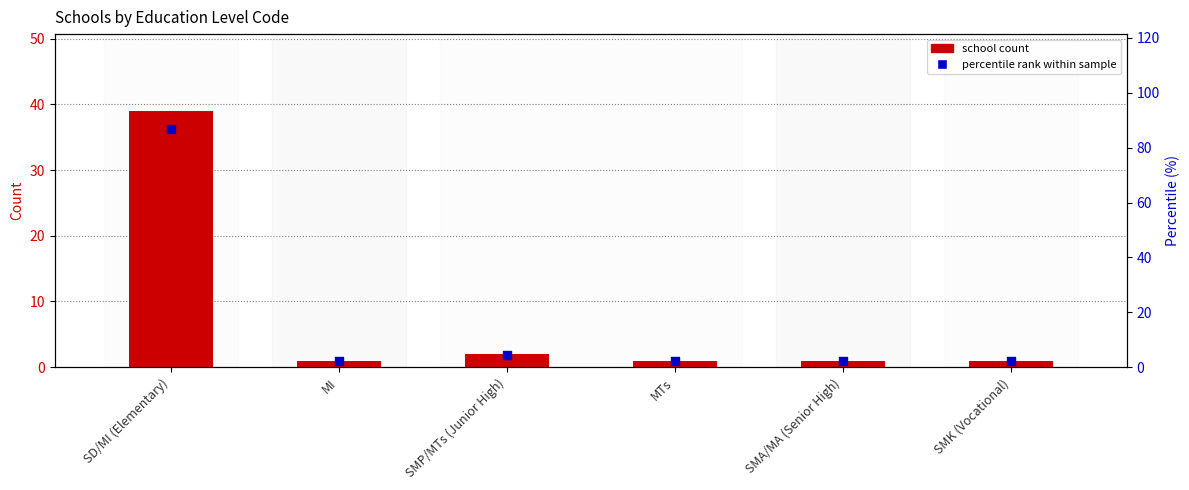

Which series has the widest spread of Y values?

percentile rank within sample